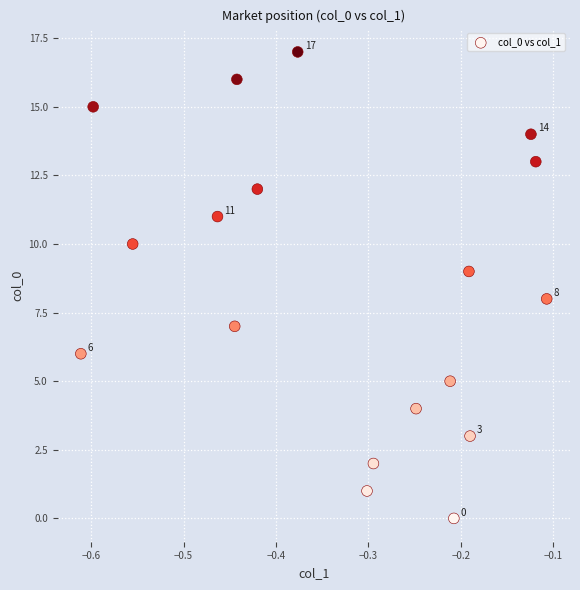

What is the range of Y values (max minus min)?

17